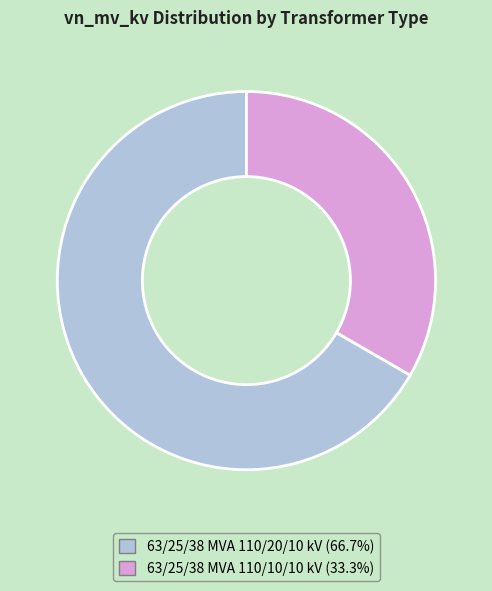

Rank the categories by value from lowest to highest.

63/25/38 MVA 110/10/10 kV, 63/25/38 MVA 110/20/10 kV